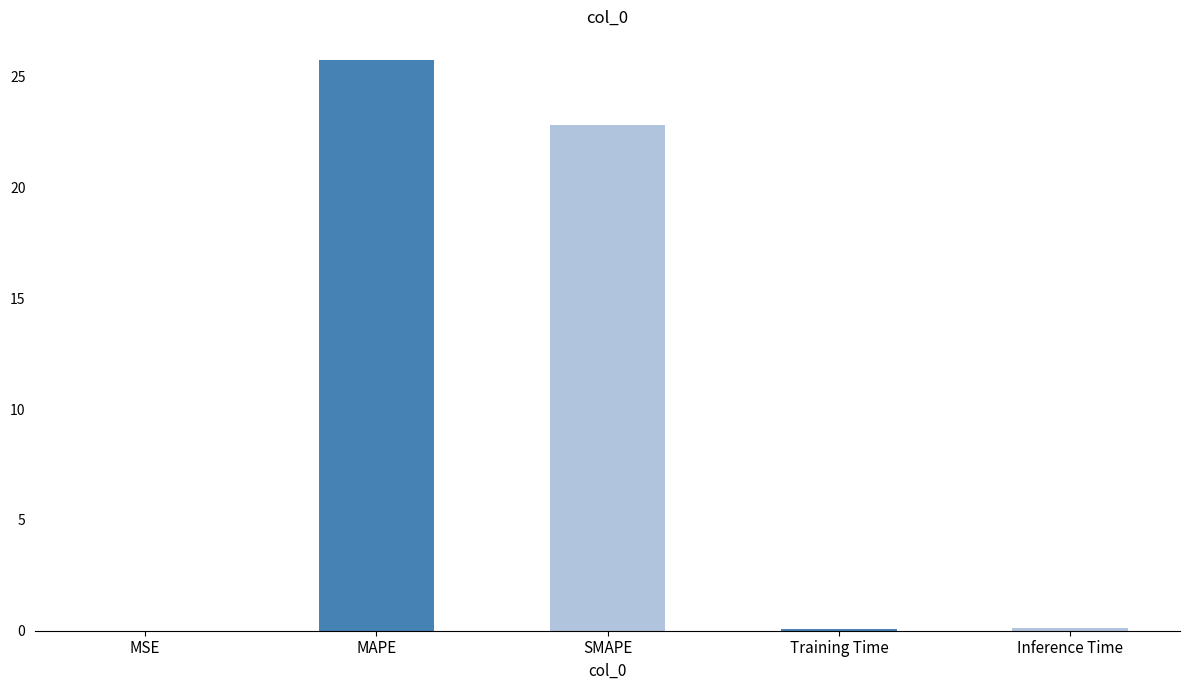

True or false: the data shows 22.8 at SMAPE.

True